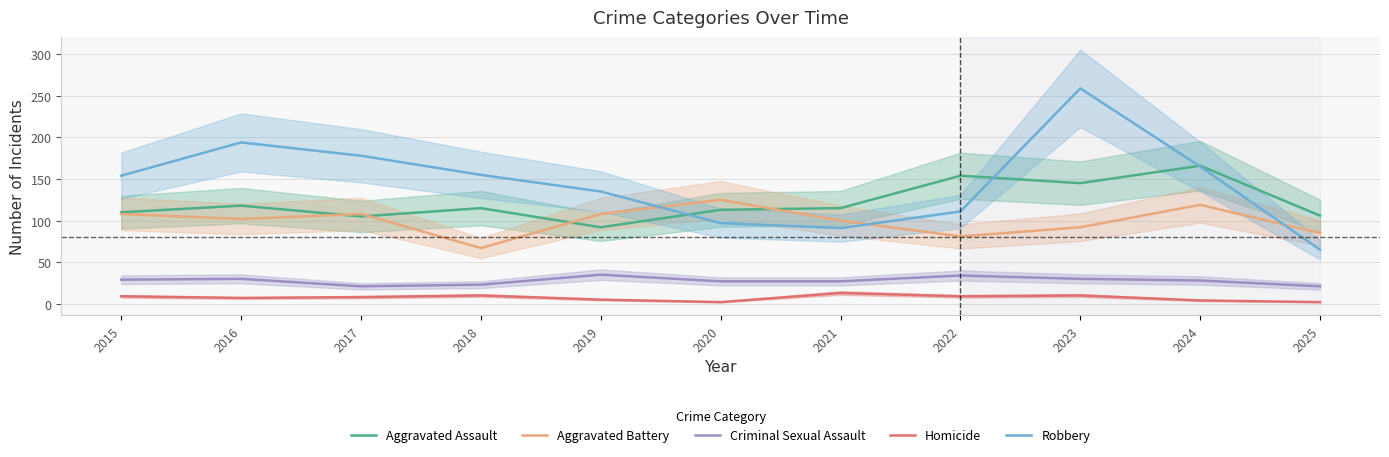

Which series has the largest range (max minus min)?

Robbery